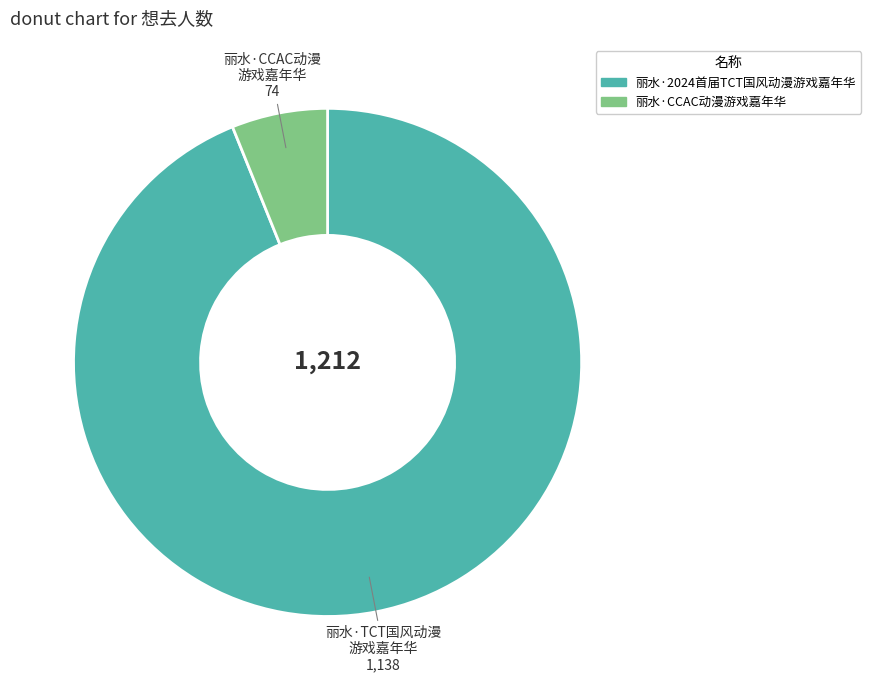

Rank the categories by value from lowest to highest.

丽水·CCAC动漫游戏嘉年华, 丽水·2024首届TCT国风动漫游戏嘉年华